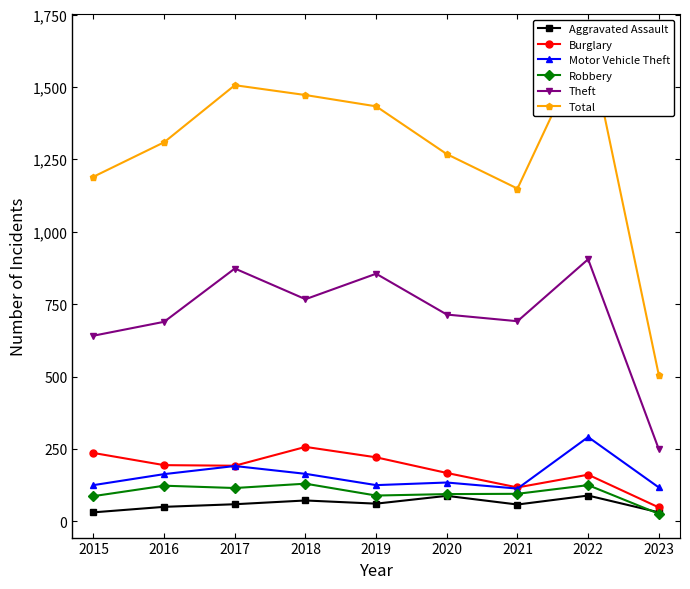

What is the difference between the Motor Vehicle Theft values at 2017 and 2022?

100